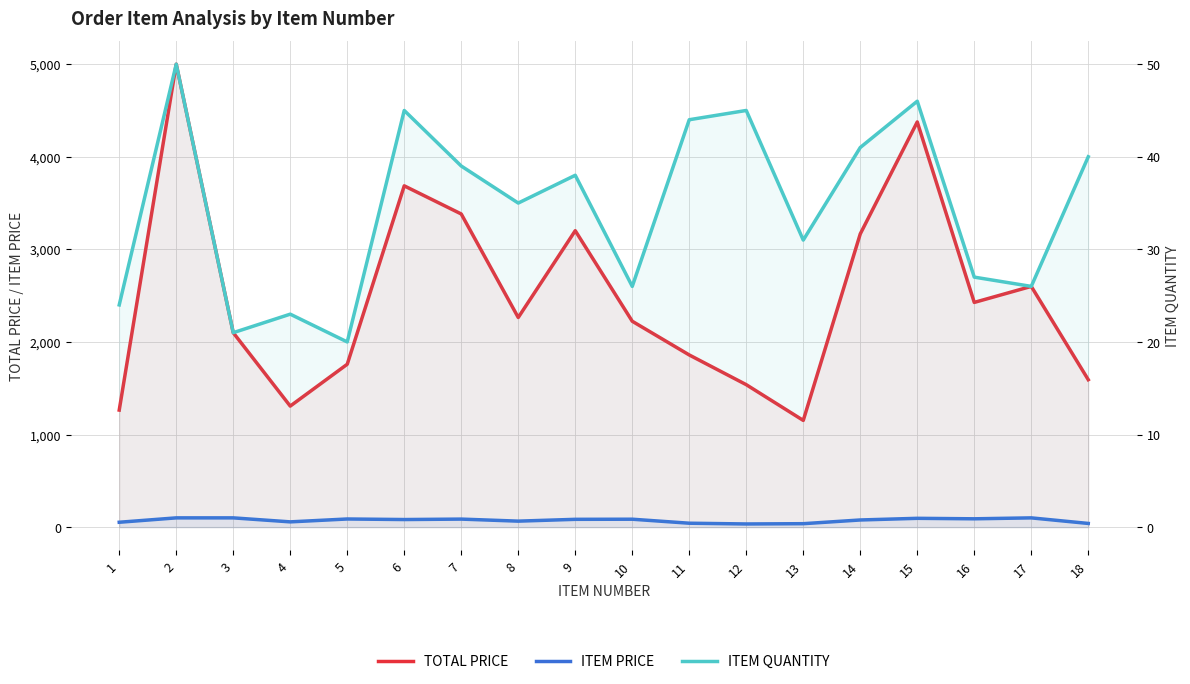

What is the greatest value displayed?

5000.0